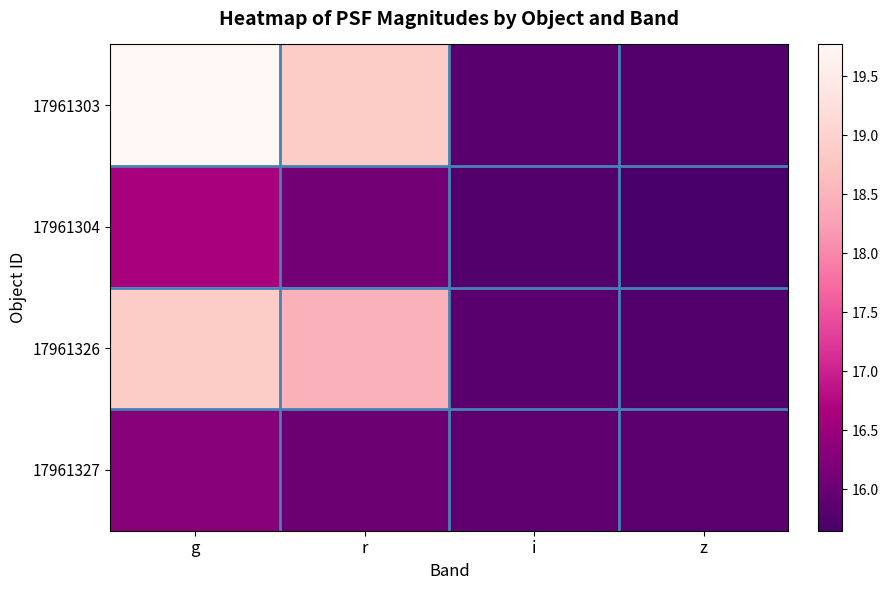

What is the total value across all series at g?

71.6